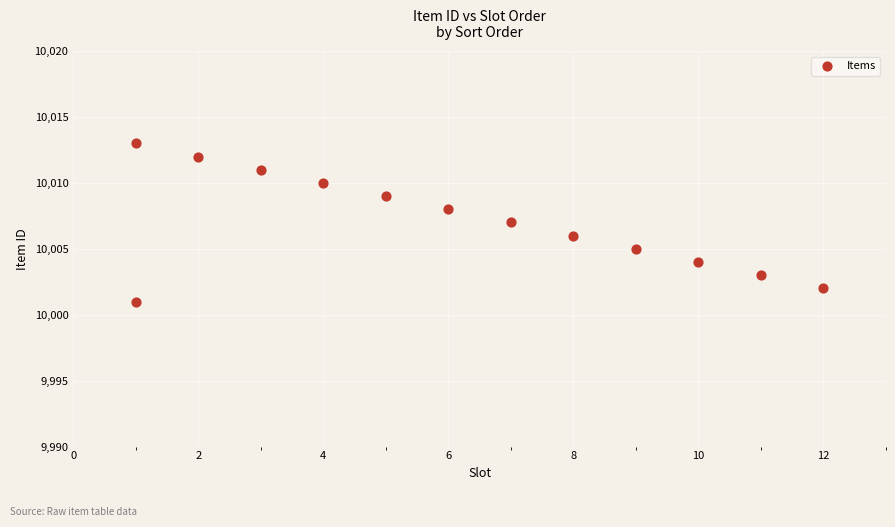

What is the range of X values (max minus min)?

11